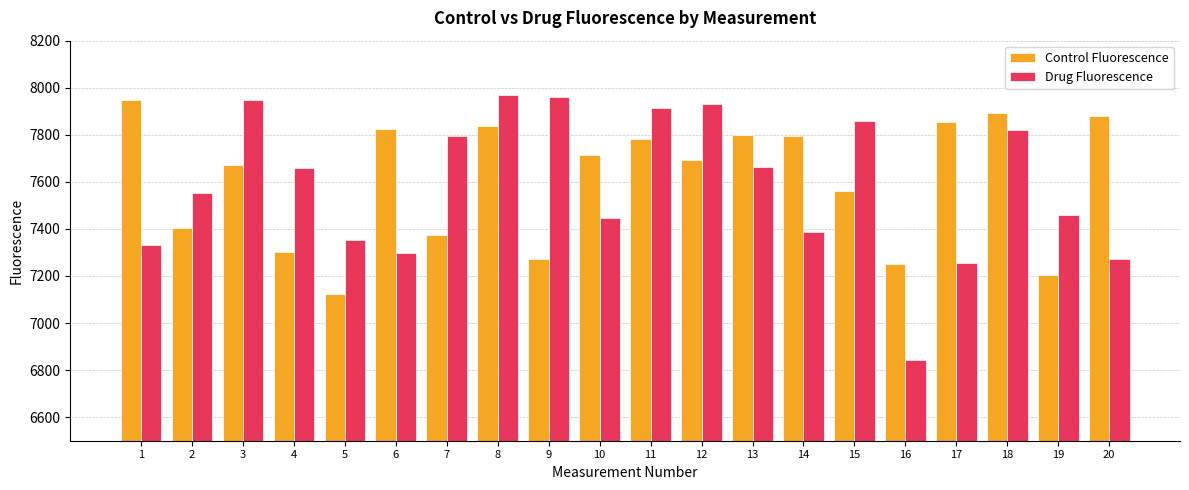

How many series are shown in this chart?

2